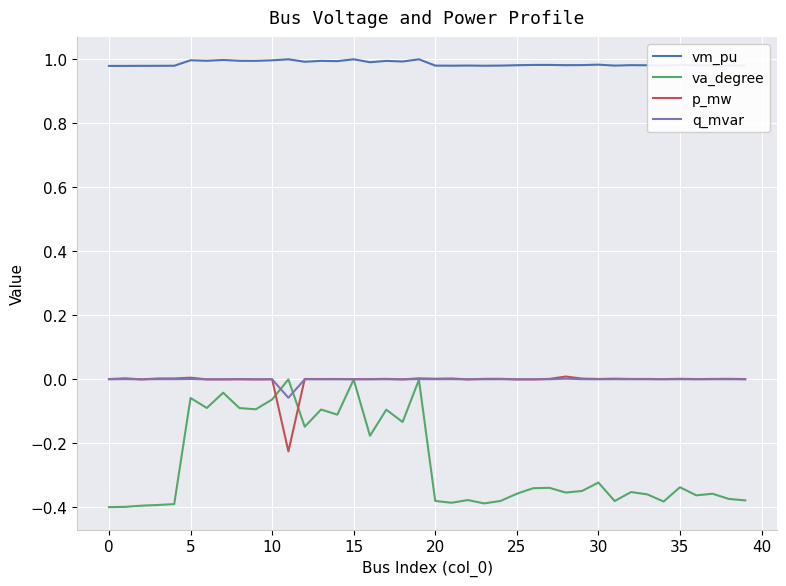

True or false: q_mvar and vm_pu cross at least once.

False